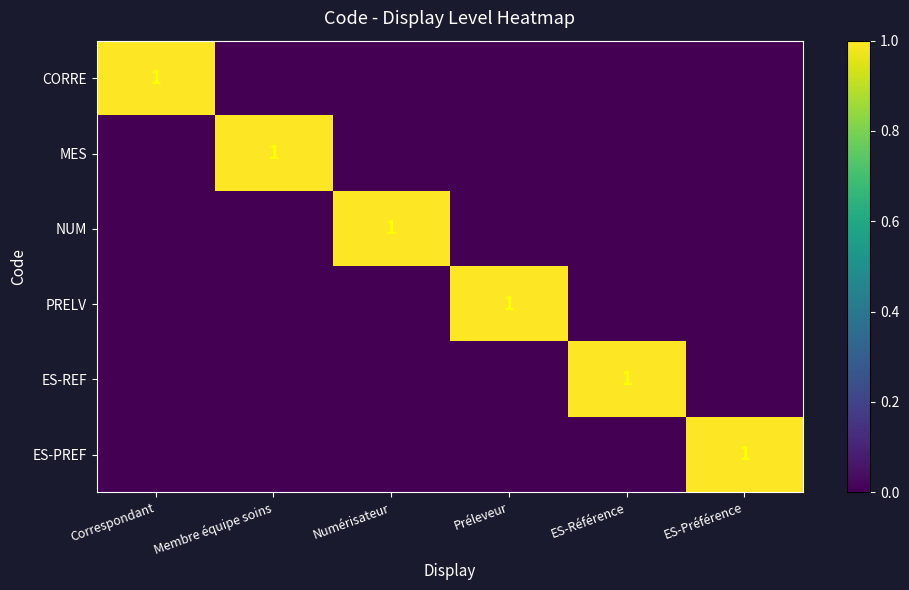

At which label does MES reach its peak?

Membre équipe soins